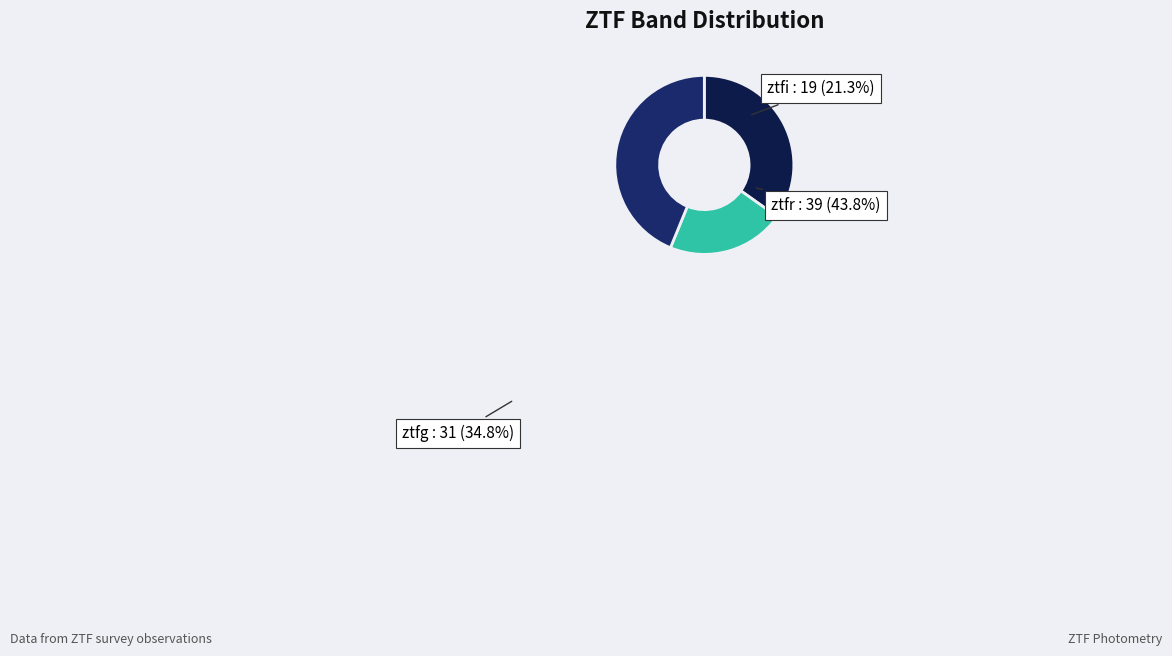

To the nearest percent, what is the difference between the ztfr and ztfg slice percentages?

9%